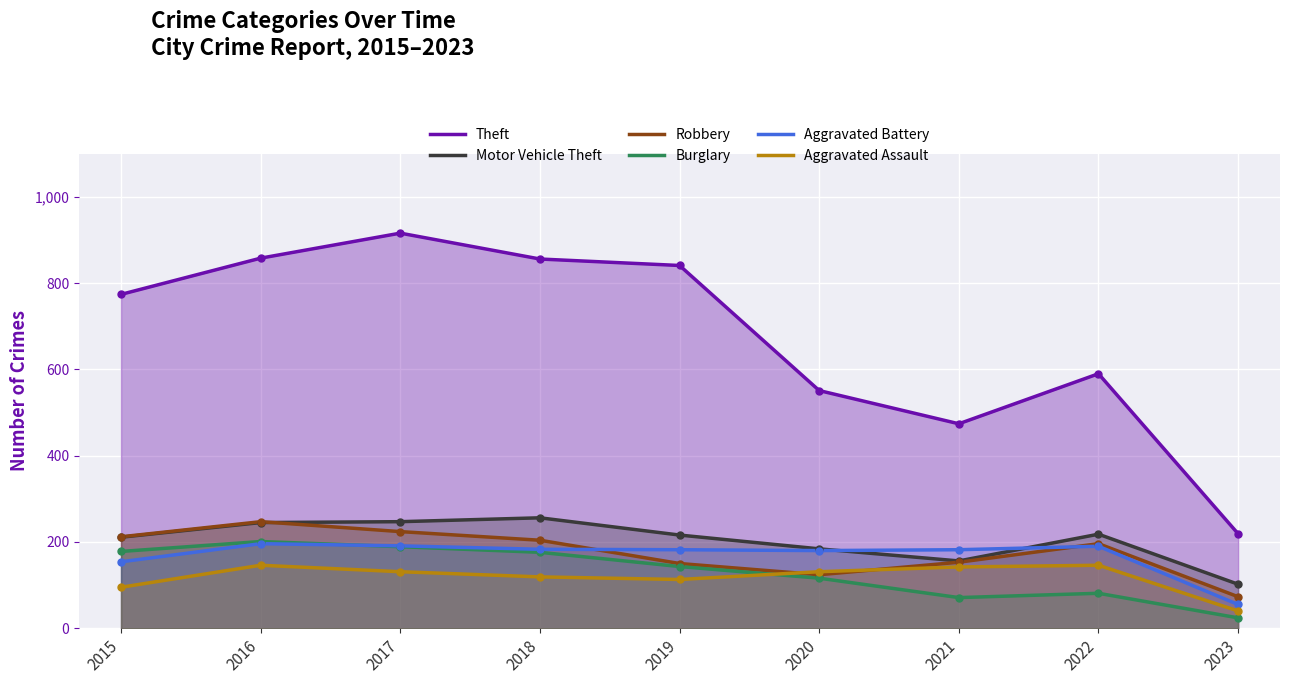

True or false: Motor Vehicle Theft and Burglary cross at least once.

False